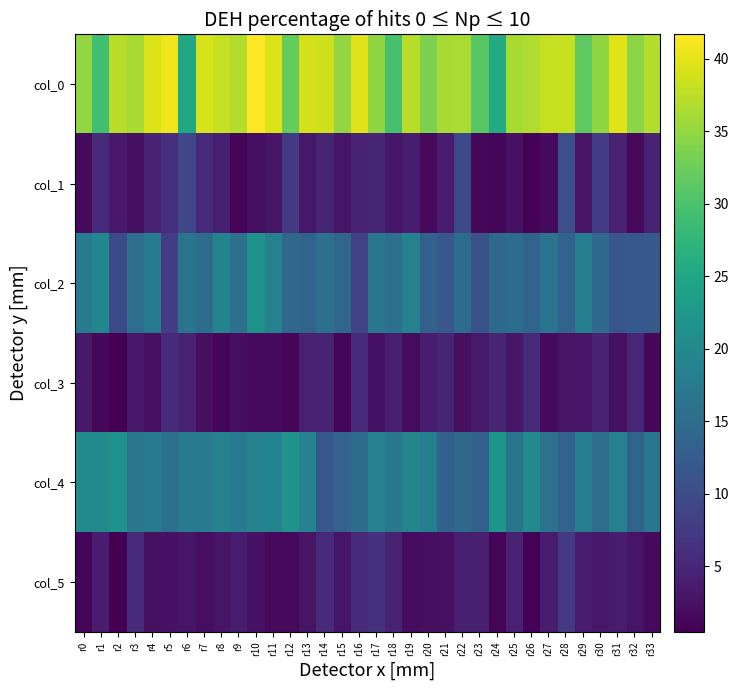

Reading left to right, transcribe all the data shown in this chart.

col_0: r0=35.0	r1=29.2	r2=37.2	r3=36.2	r4=39.5	r5=40.8	r6=25.0	r7=39.2	r8=38.0	r9=37.0	r10=41.7	r11=39.5	r12=32.0	r13=39.0	r14=38.8	r15=35.0	r16=39.8	r17=34.8	r18=29.8	r19=37.2	r20=33.5	r21=36.2	r22=36.5	r23=31.0	r24=25.7	r25=36.3	r26=36.8	r27=38.0	r28=38.2	r29=31.5	r30=34.8	r31=39.8	r32=34.5	r33=37.0
col_1: r0=1.7	r1=5.5	r2=3.3	r3=2.2	r4=4.5	r5=6.0	r6=9.2	r7=5.4	r8=4.1	r9=1.2	r10=2.0	r11=2.9	r12=7.5	r13=3.1	r14=4.8	r15=2.7	r16=4.4	r17=4.8	r18=3.0	r19=3.7	r20=1.5	r21=3.8	r22=9.7	r23=1.4	r24=1.2	r25=2.5	r26=0.8	r27=1.7	r28=10.5	r29=2.6	r30=7.8	r31=4.3	r32=1.5	r33=4.6
col_2: r0=17.5	r1=19.8	r2=9.7	r3=15.2	r4=17.5	r5=8.0	r6=16.3	r7=15.0	r8=19.0	r9=15.8	r10=21.7	r11=18.5	r12=14.0	r13=13.8	r14=15.8	r15=14.0	r16=8.5	r17=16.8	r18=15.5	r19=18.5	r20=13.2	r21=11.7	r22=15.0	r23=10.7	r24=14.5	r25=15.0	r26=13.8	r27=16.2	r28=13.5	r29=18.2	r30=14.5	r31=11.5	r32=11.8	r33=12.0
col_3: r0=3.3	r1=1.3	r2=0.5	r3=3.1	r4=2.3	r5=5.4	r6=4.6	r7=2.1	r8=1.0	r9=1.9	r10=1.7	r11=1.7	r12=1.2	r13=4.3	r14=4.4	r15=1.2	r16=5.3	r17=2.5	r18=3.9	r19=1.8	r20=3.7	r21=4.7	r22=2.1	r23=3.4	r24=4.9	r25=3.0	r26=5.4	r27=1.6	r28=2.6	r29=2.8	r30=4.3	r31=2.3	r32=5.1	r33=1.4
col_4: r0=20.0	r1=20.0	r2=21.5	r3=16.8	r4=17.5	r5=15.8	r6=17.7	r7=17.5	r8=18.7	r9=17.2	r10=18.5	r11=19.0	r12=21.5	r13=18.8	r14=11.8	r15=13.5	r16=15.0	r17=18.8	r18=17.0	r19=19.2	r20=18.2	r21=13.3	r22=14.5	r23=13.3	r24=22.3	r25=16.5	r26=20.0	r27=16.0	r28=13.5	r29=18.2	r30=15.2	r31=18.5	r32=13.8	r33=16.7
col_5: r0=1.2	r1=3.7	r2=0.5	r3=5.4	r4=2.3	r5=2.5	r6=2.9	r7=2.1	r8=2.6	r9=3.6	r10=2.5	r11=1.6	r12=1.5	r13=2.6	r14=5.6	r15=2.9	r16=5.5	r17=6.3	r18=4.4	r19=1.8	r20=2.2	r21=2.4	r22=4.2	r23=4.1	r24=1.2	r25=4.3	r26=0.8	r27=3.7	r28=7.4	r29=3.7	r30=3.1	r31=3.8	r32=2.9	r33=1.7